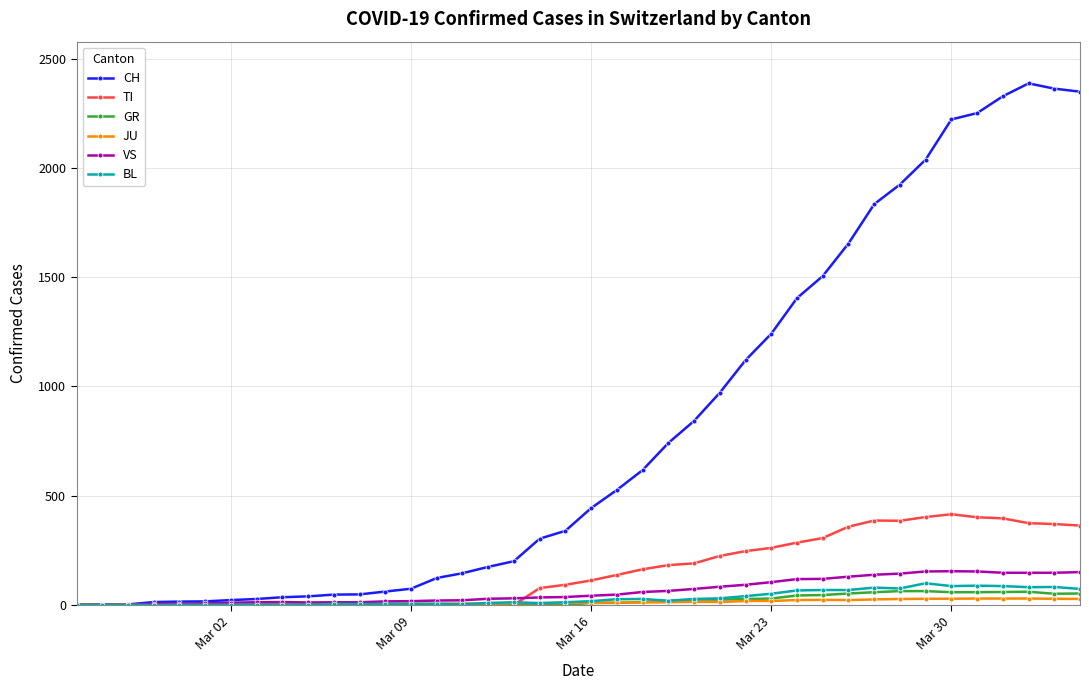

Which series has the widest spread of values?

CH